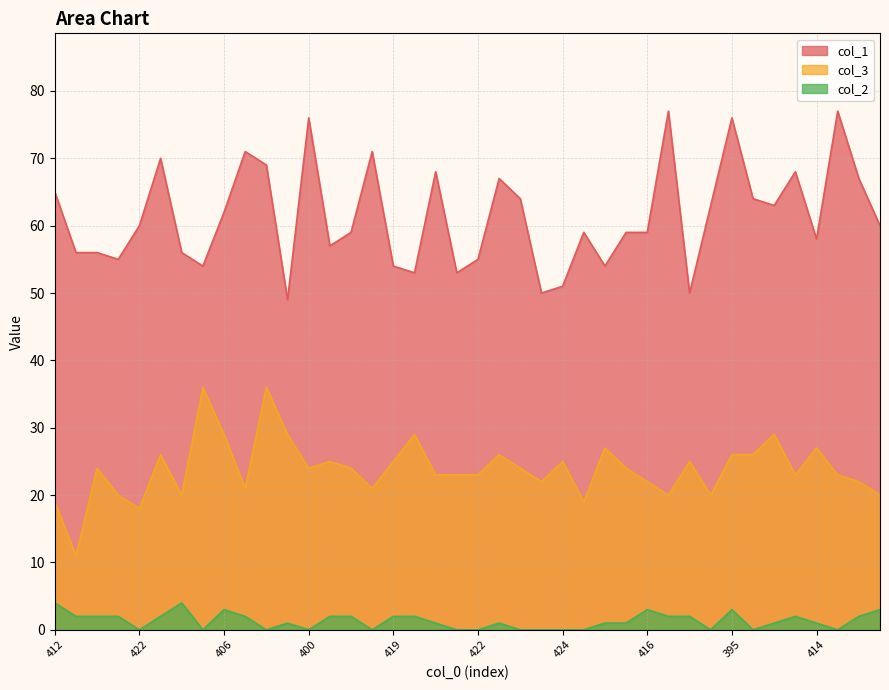

Rank the series at 410 from highest to lowest value.

col_1, col_3, col_2